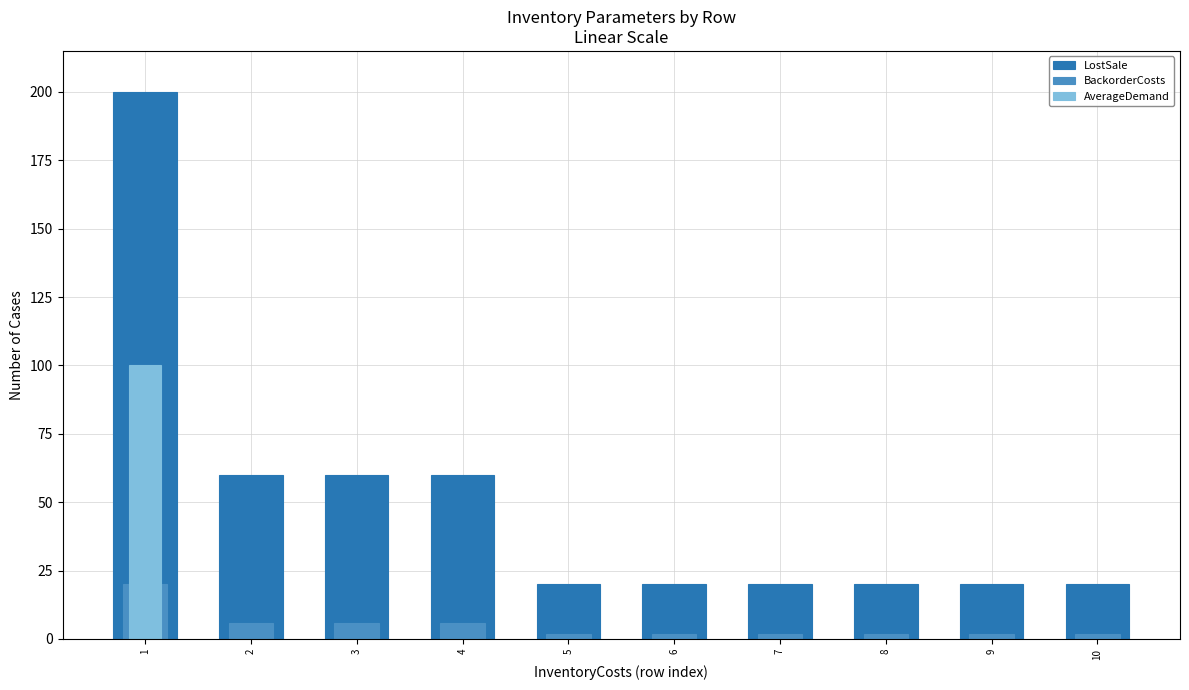

The value of AverageDemand at 7 is -67. True or false?

False